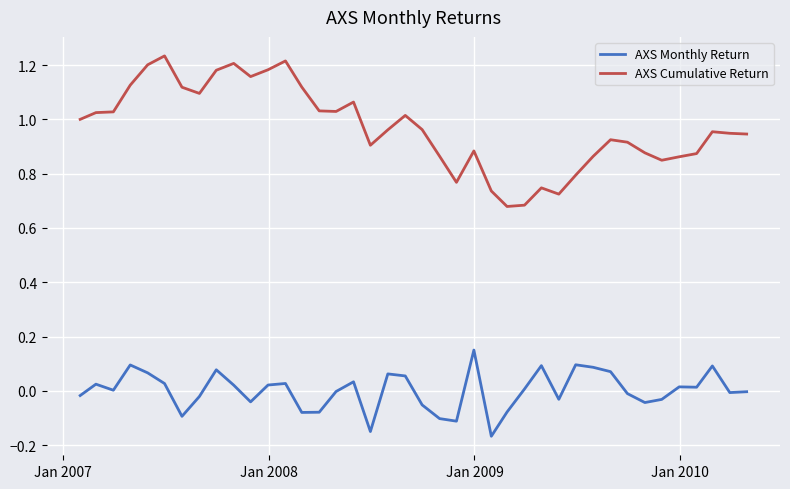

List the series in order of their overall mean, highest first.

AXS Cumulative Return, AXS Monthly Return